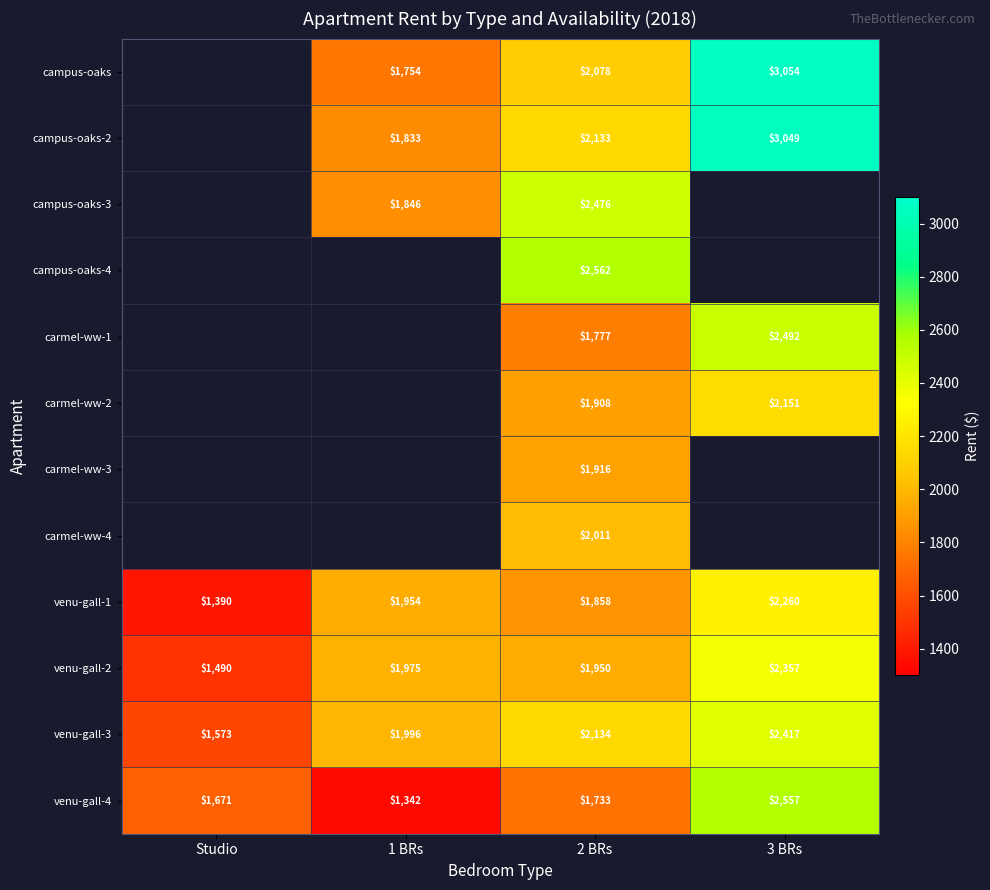

At which category is the sum across all series the highest?

2 BRs